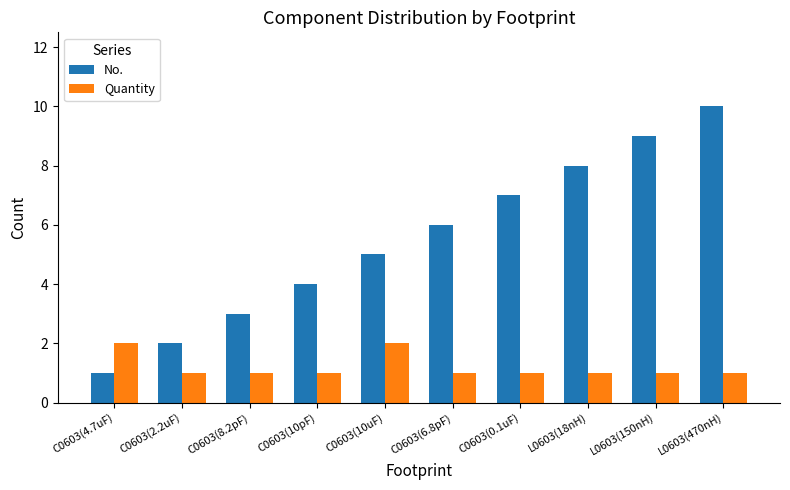

Between C0603(10pF) and C0603(6.8pF), which series saw the biggest shift?

No.